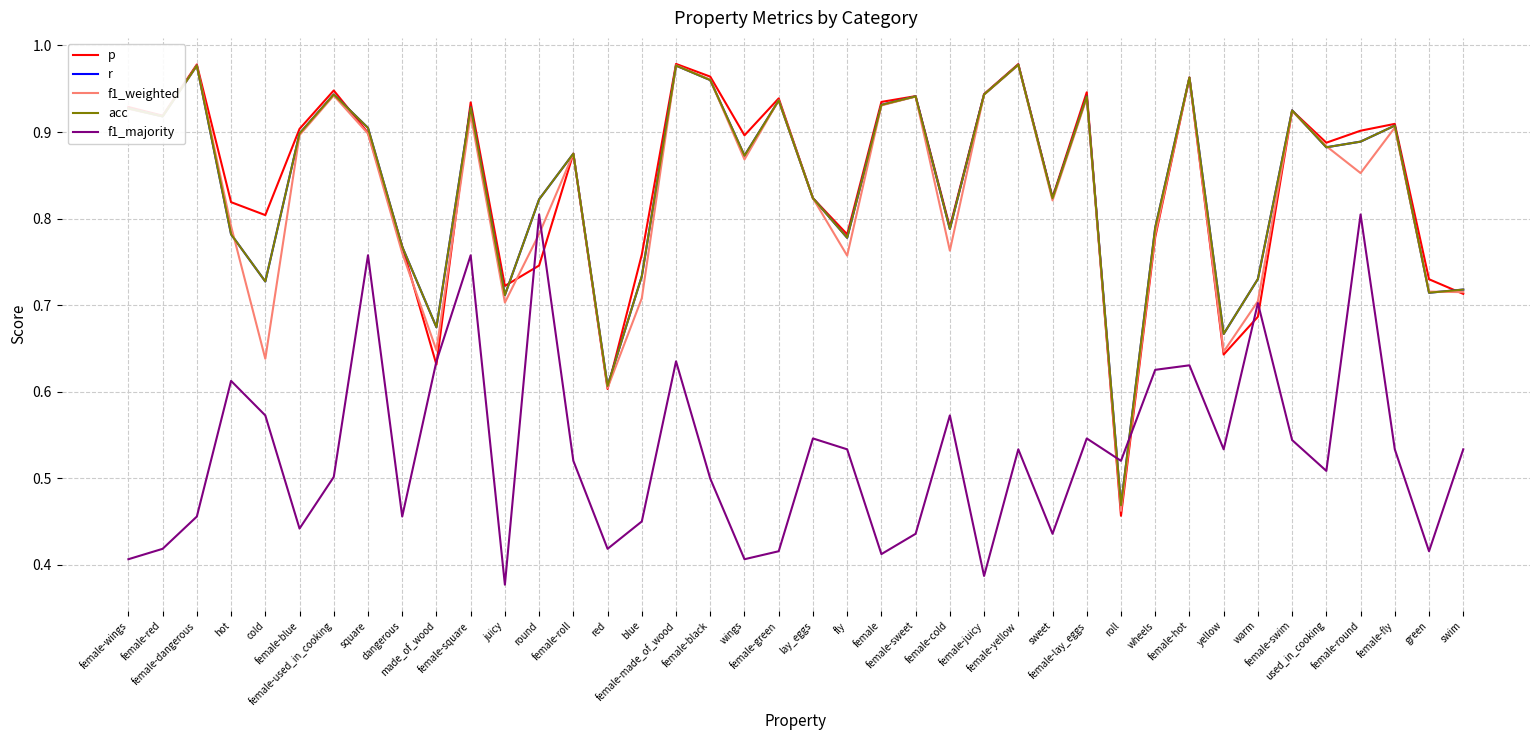

At which label does f1_majority reach its minimum?

juicy